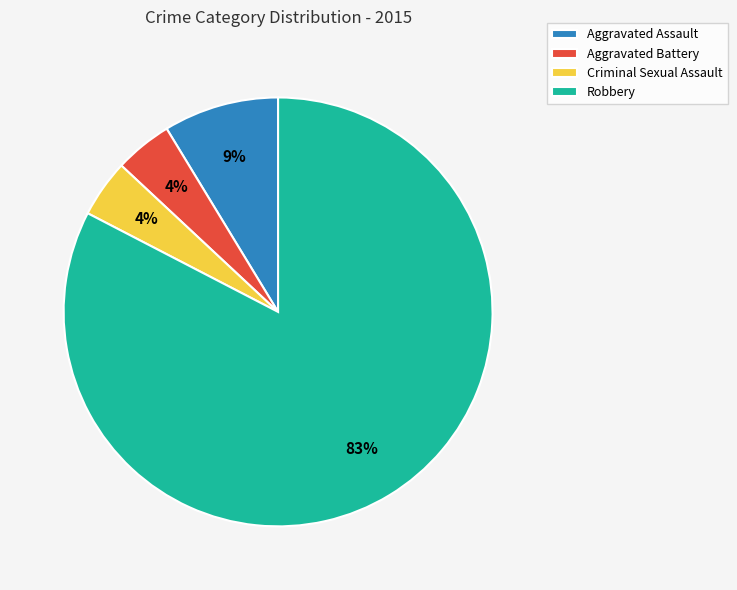

True or false: Aggravated Assault accounts for 9% of the total.

True